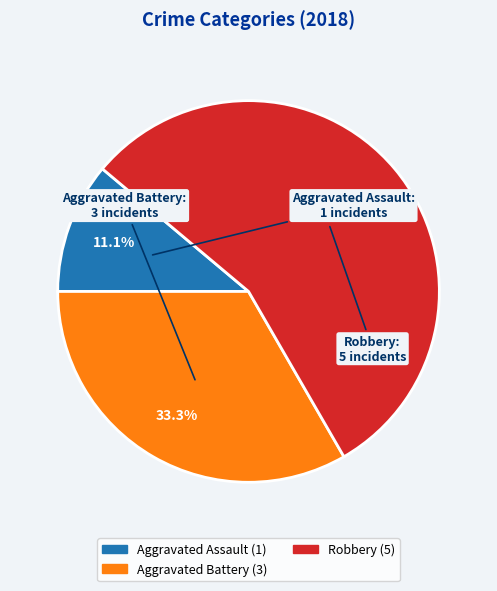

Does any single category account for the majority?

Yes